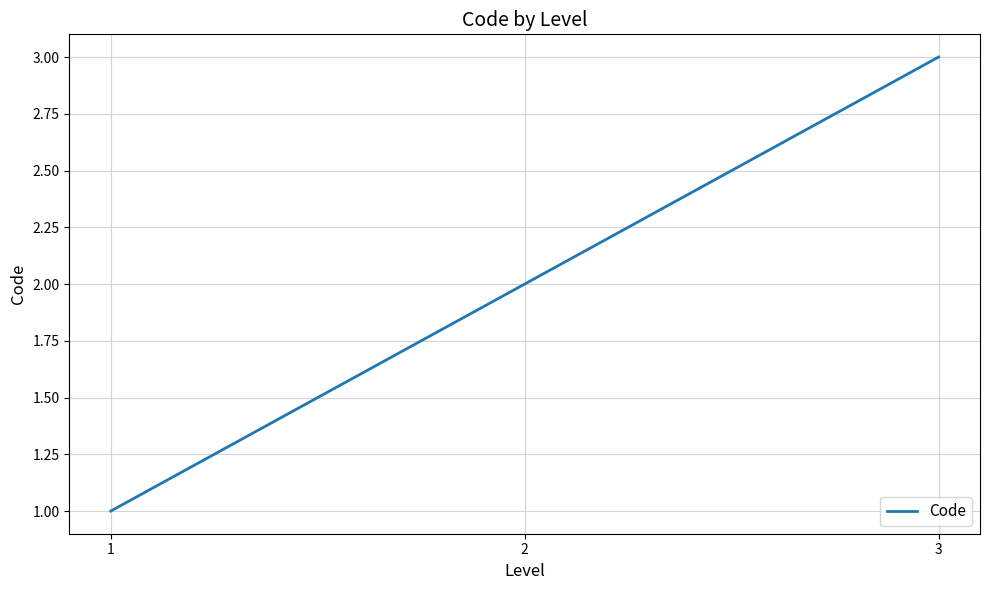

Read the value at 3.

3